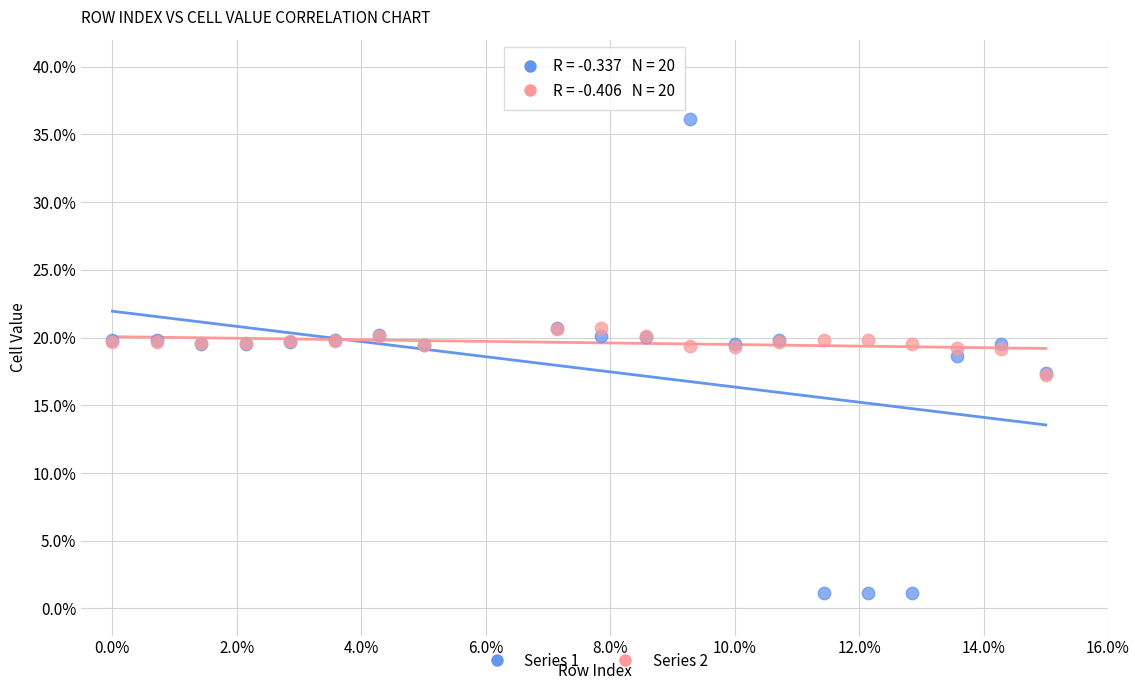

Which series contains the lowest Y value?

Series 1